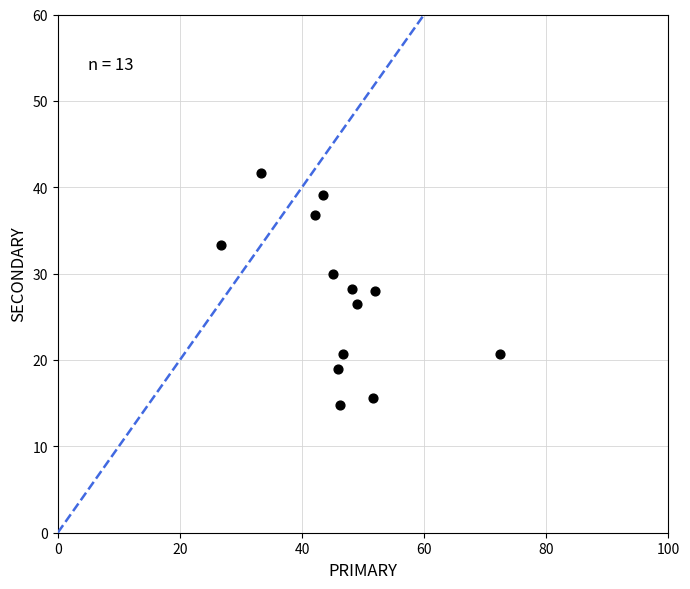

What is the range of Y values (max minus min)?

26.9